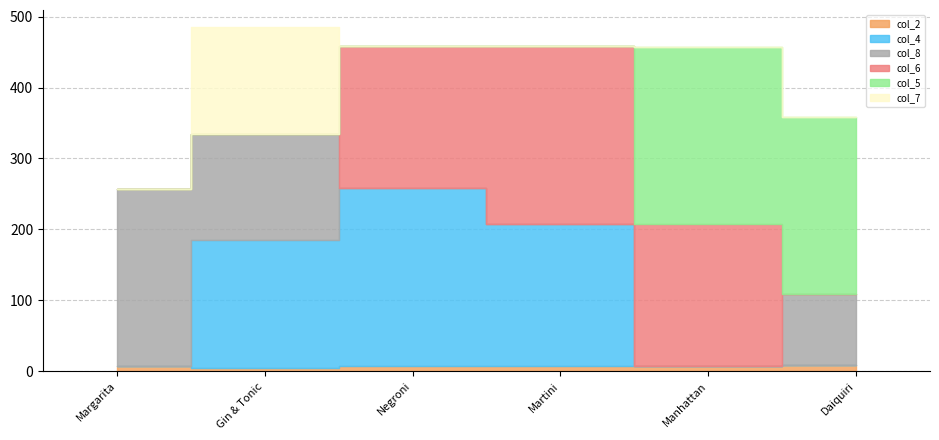

Between which two adjacent categories do col_6 and col_5 first intersect?

Martini and Manhattan